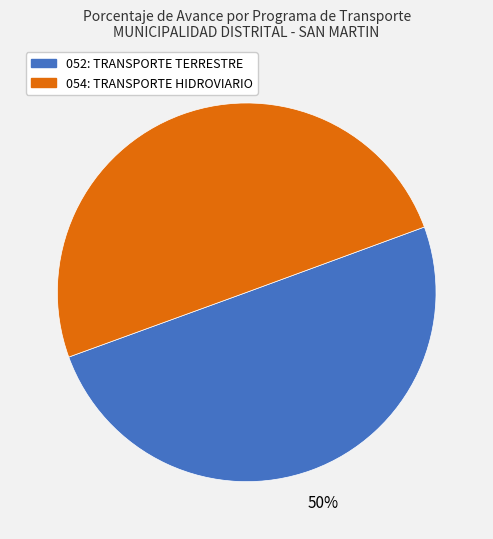

To the nearest percent, what is the average slice percentage?

50%